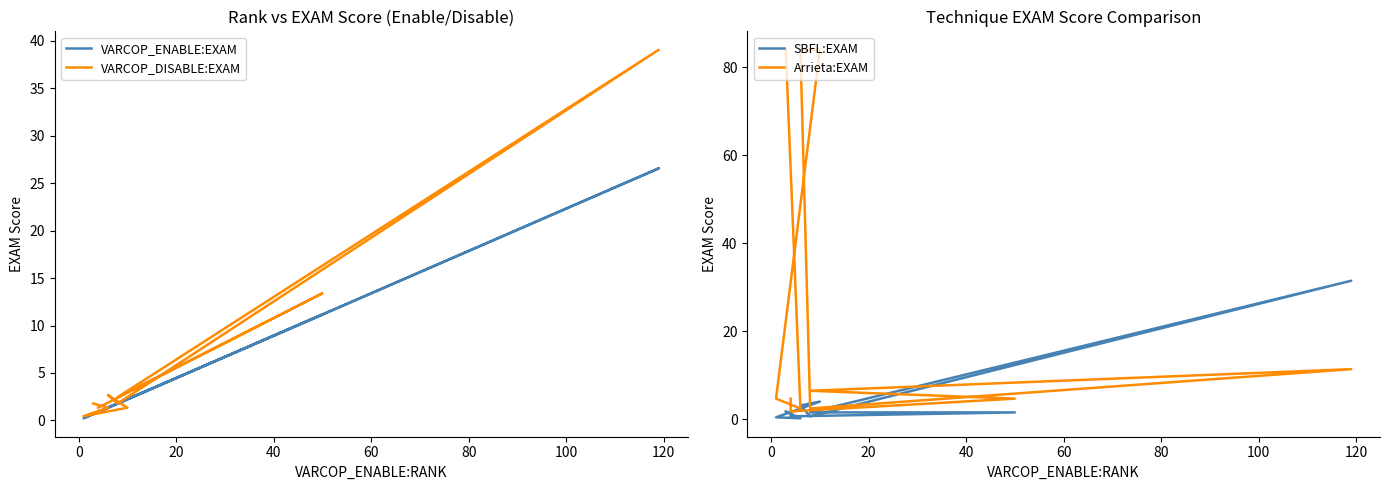

The VARCOP_ENABLE:EXAM series shows 14.8 at 20. True or false?

False